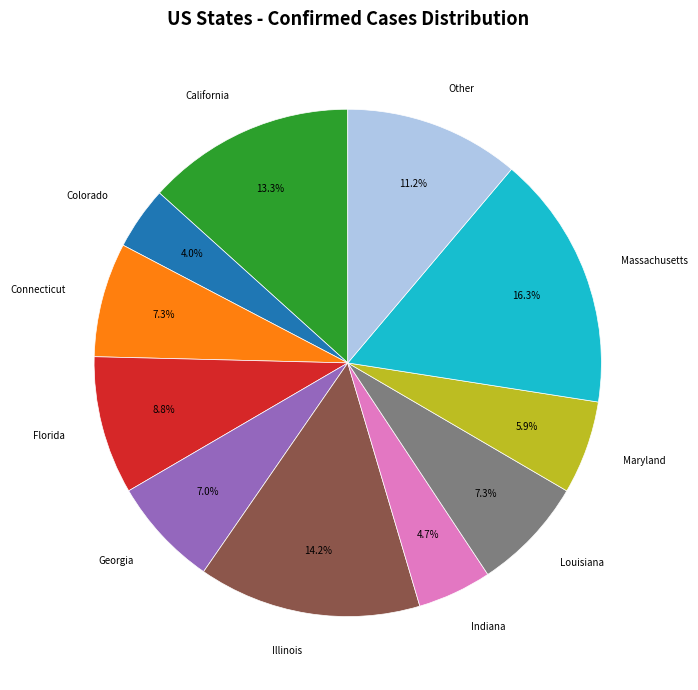

Is there any slice that represents more than half of the pie?

No